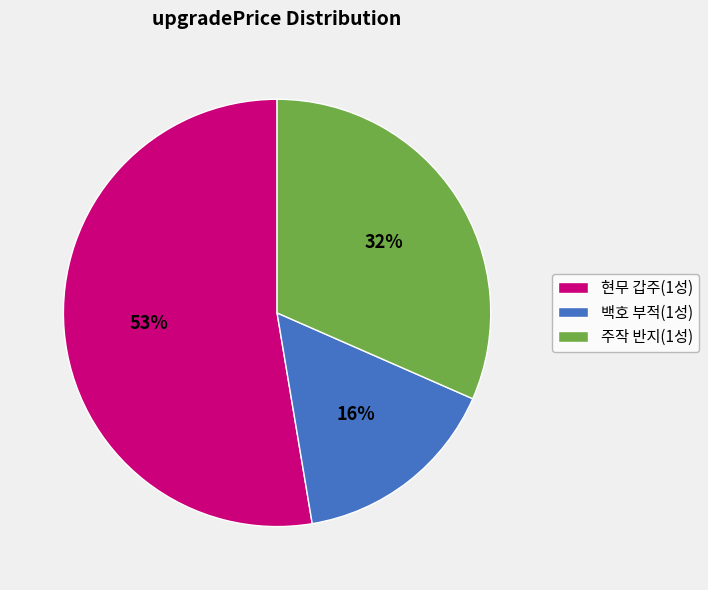

To the nearest percent, what portion does 백호 부적(1성) represent?

16%